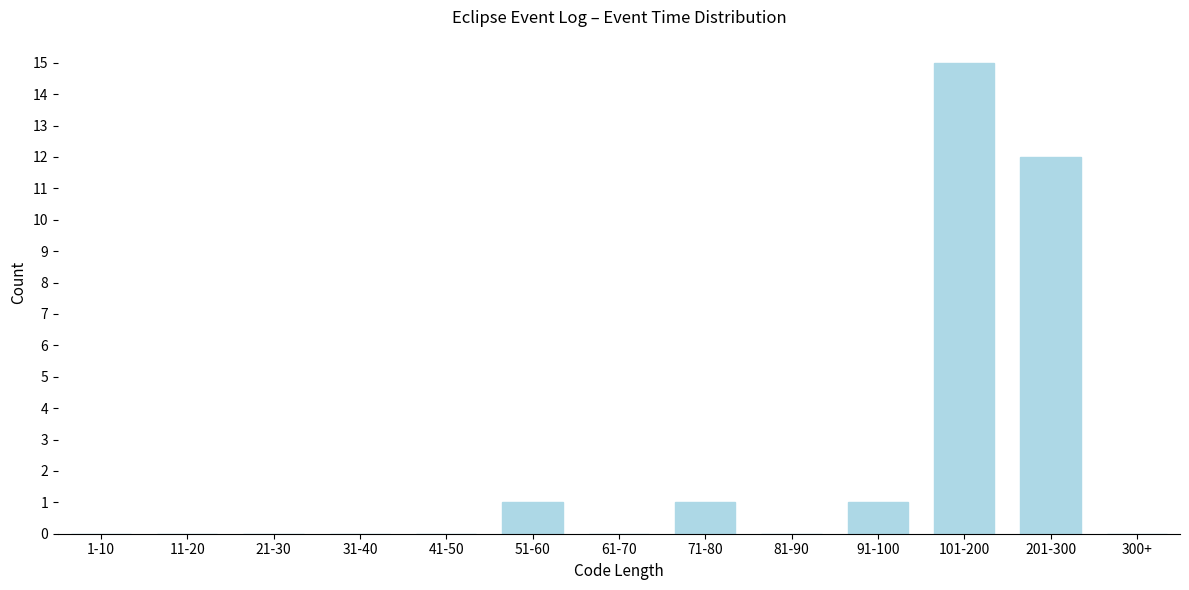

Reading left to right, transcribe all the data shown in this chart.

1-10=0	11-20=0	21-30=0	31-40=0	41-50=0	51-60=1	61-70=0	71-80=1	81-90=0	91-100=1	101-200=15	201-300=12	300+=0